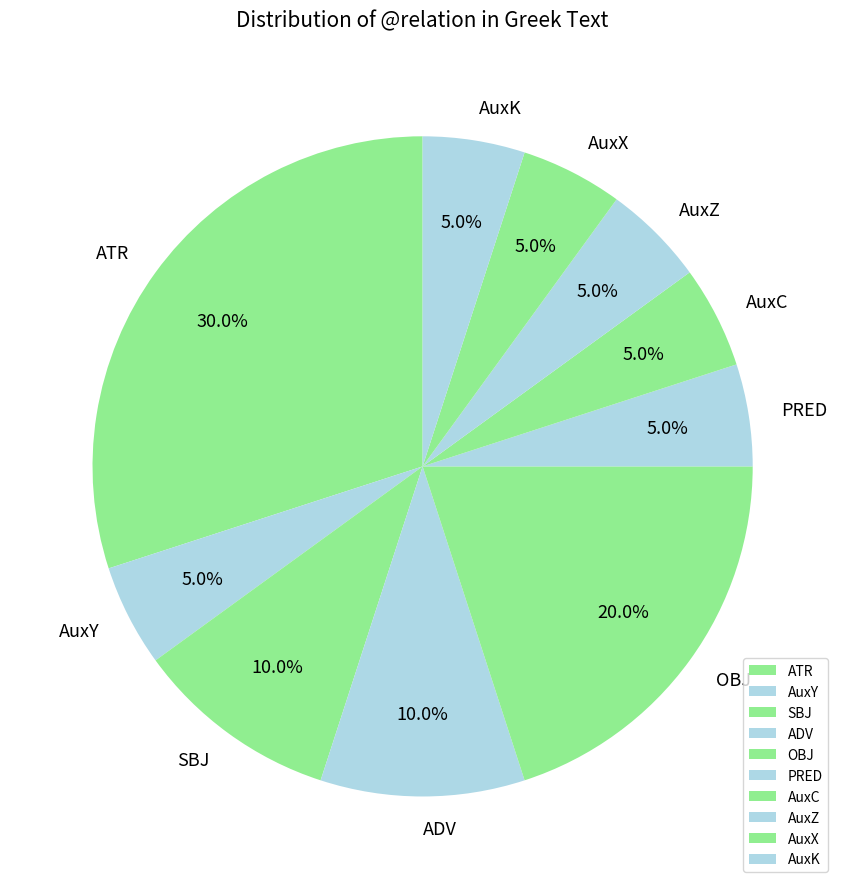

How many slices are in this pie chart?

10